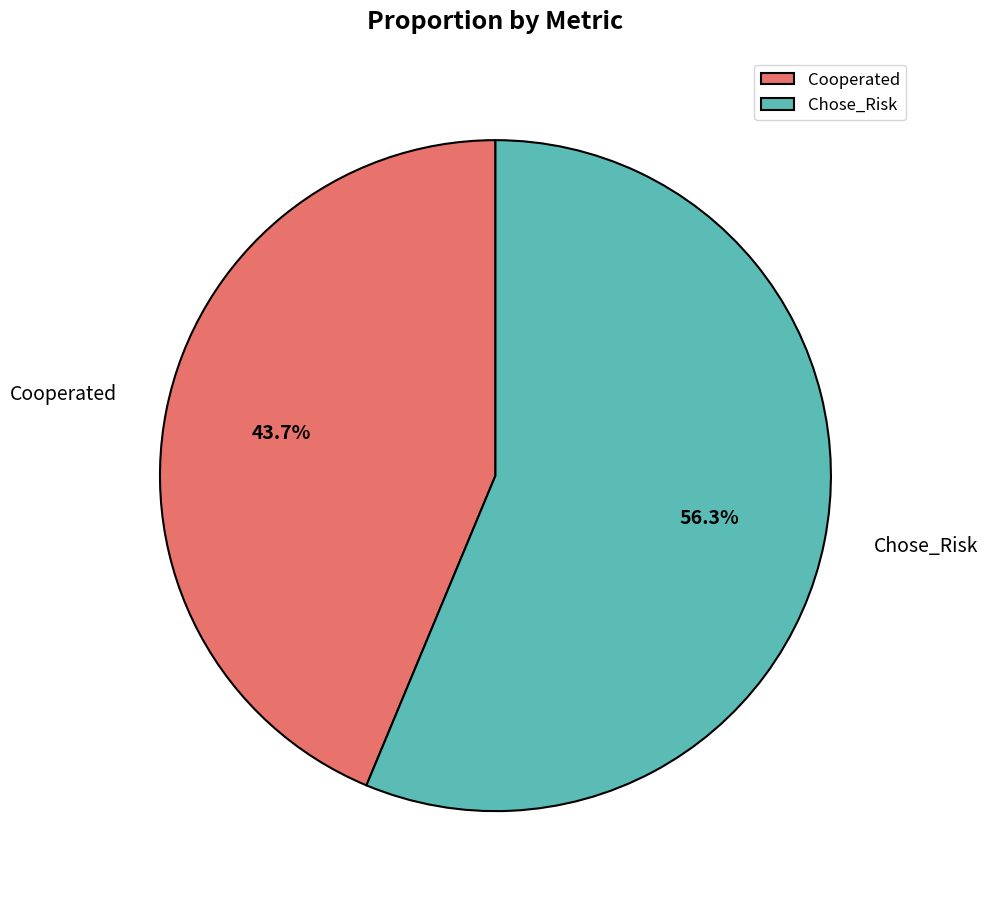

Is Chose_Risk the majority of the pie?

Yes